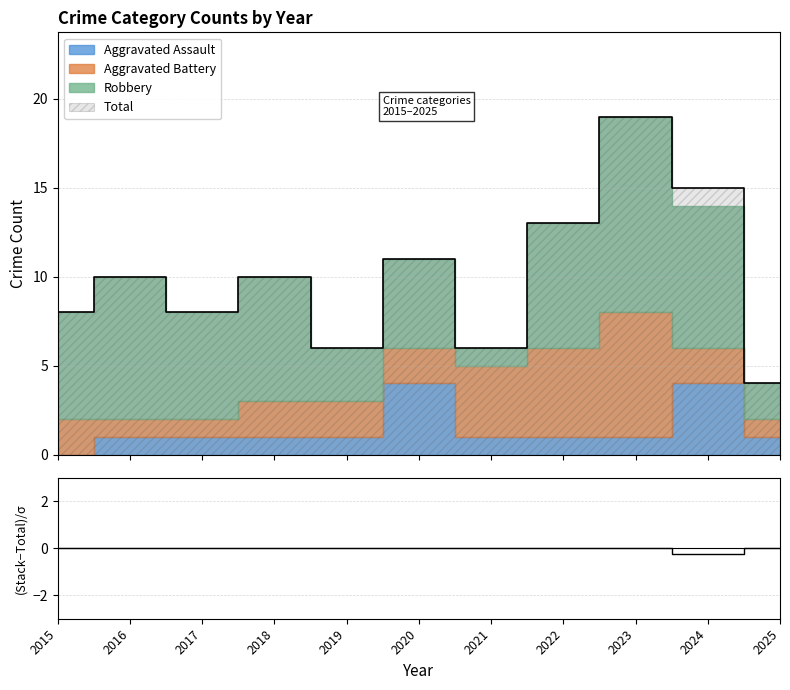

How many categories are shown in the chart?

11